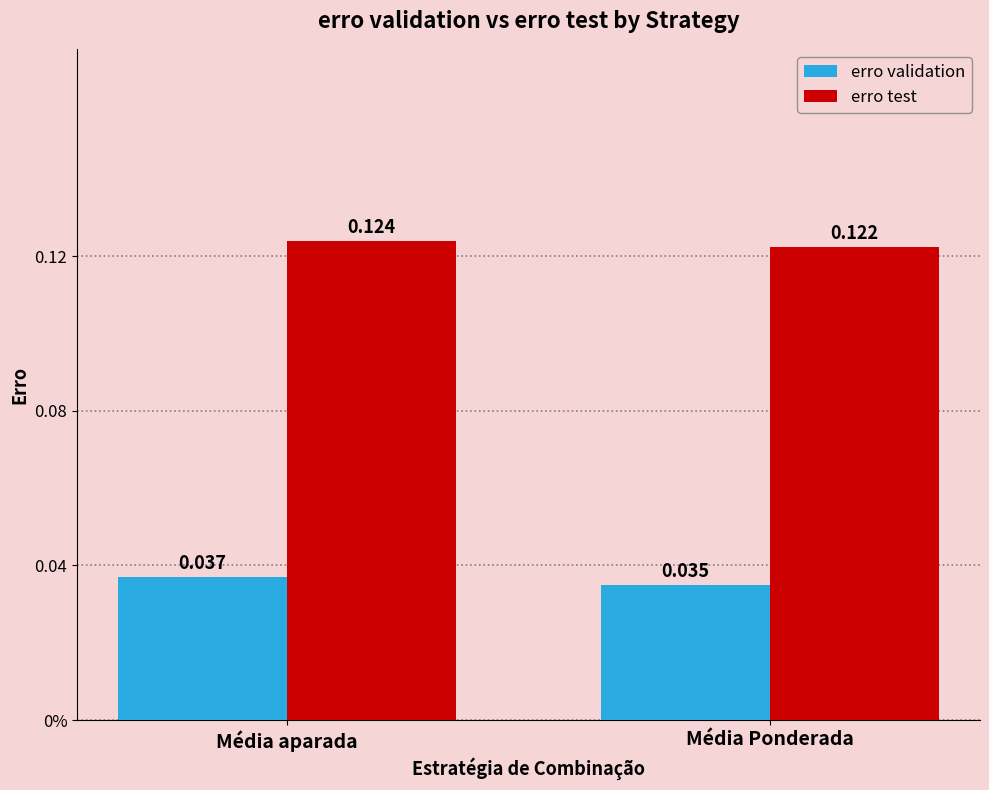

List the series in order of their overall mean, lowest first.

erro validation, erro test